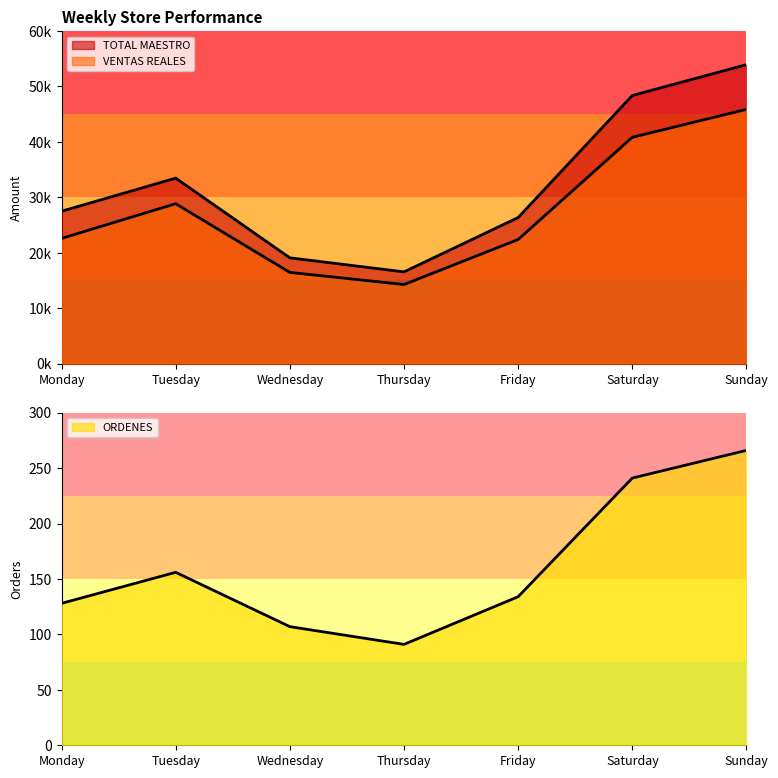

What are all the series names shown in the legend?

TOTAL MAESTRO, VENTAS REALES, ORDENES